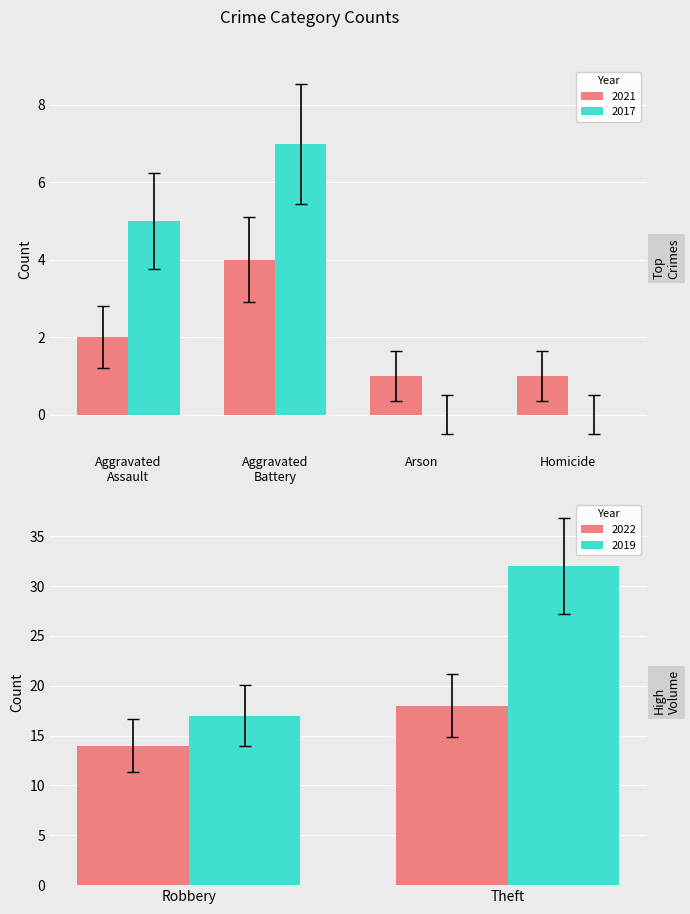

What is the highest value of the 2021 series?

4